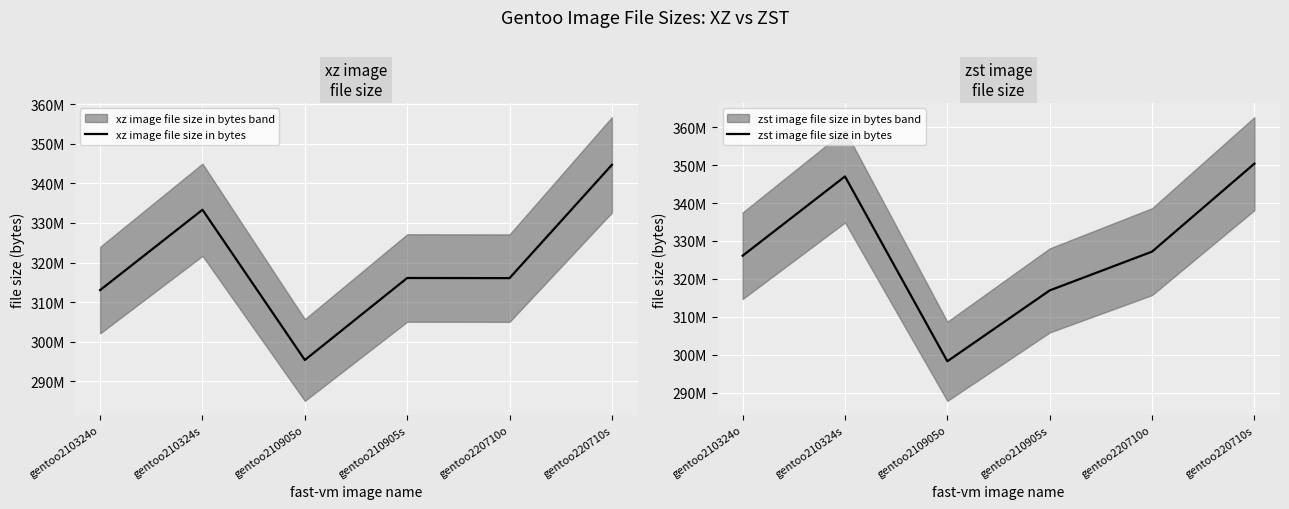

True or false: xz image file size in bytes has a value of 316052012 at gentoo220710o.

True